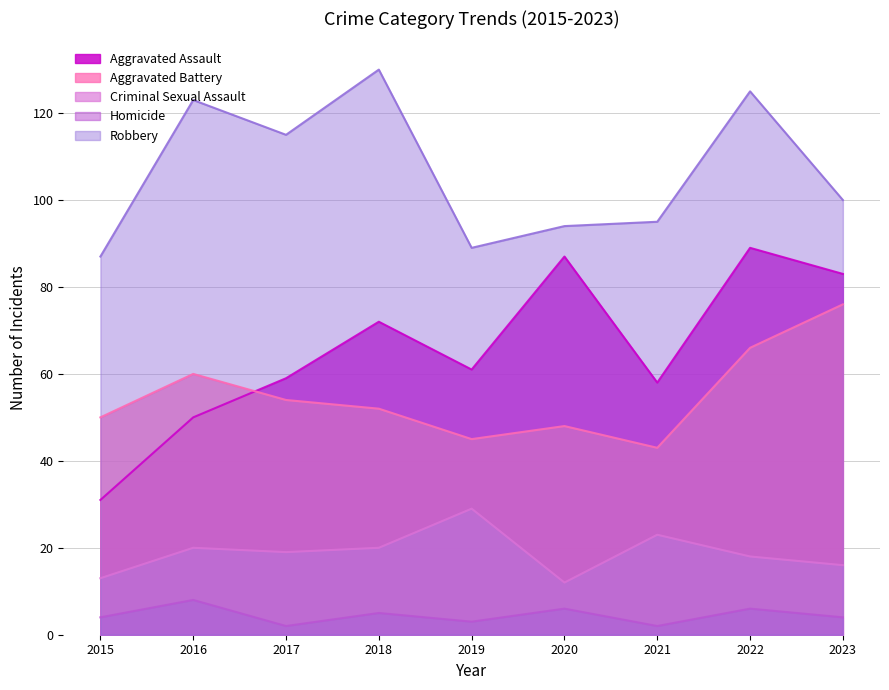

Where is the first local maximum for Criminal Sexual Assault?

2016